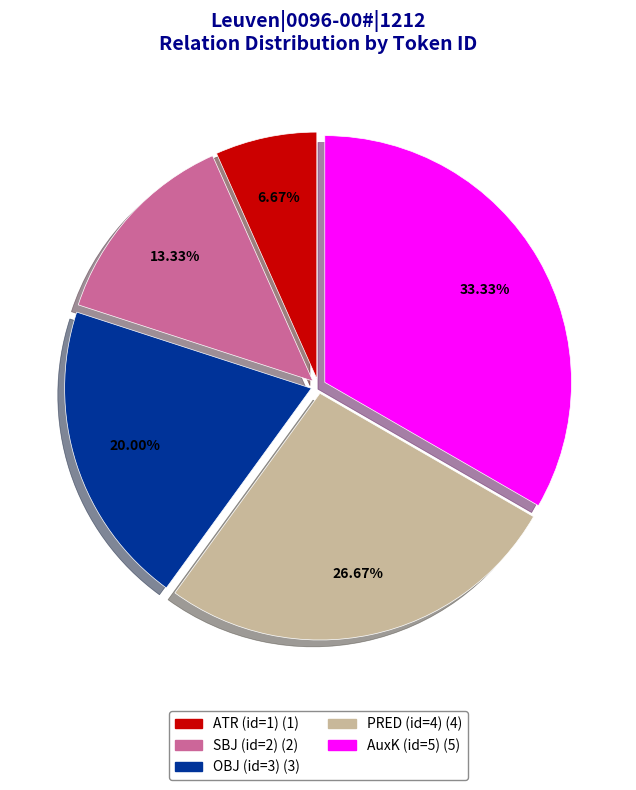

What is the largest slice in the pie chart?

AuxK (id=5)